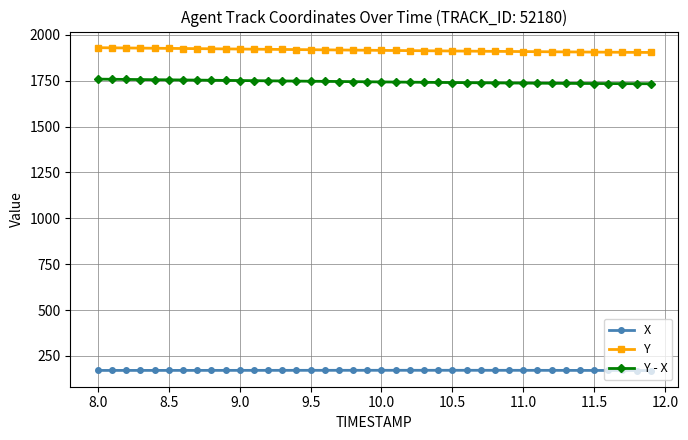

What is the highest value of the Y series?

1929.7